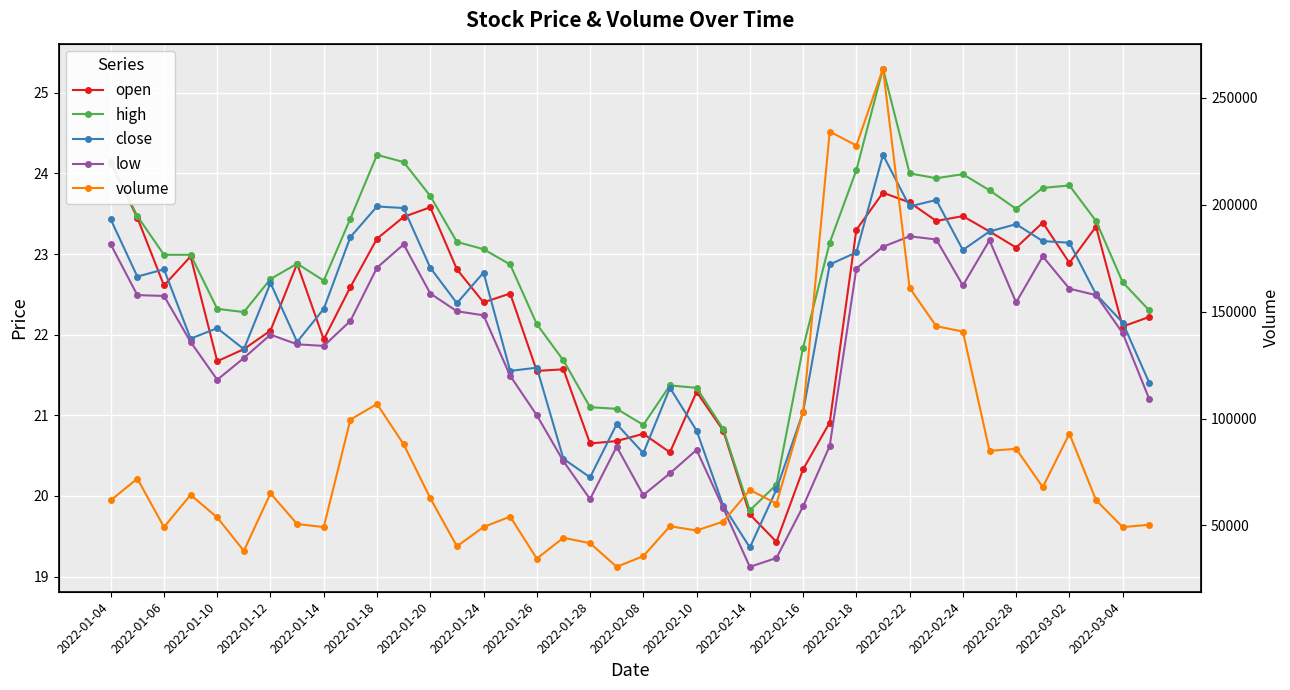

True or false: open has a value of 22.1 at 2022-03-04.

True